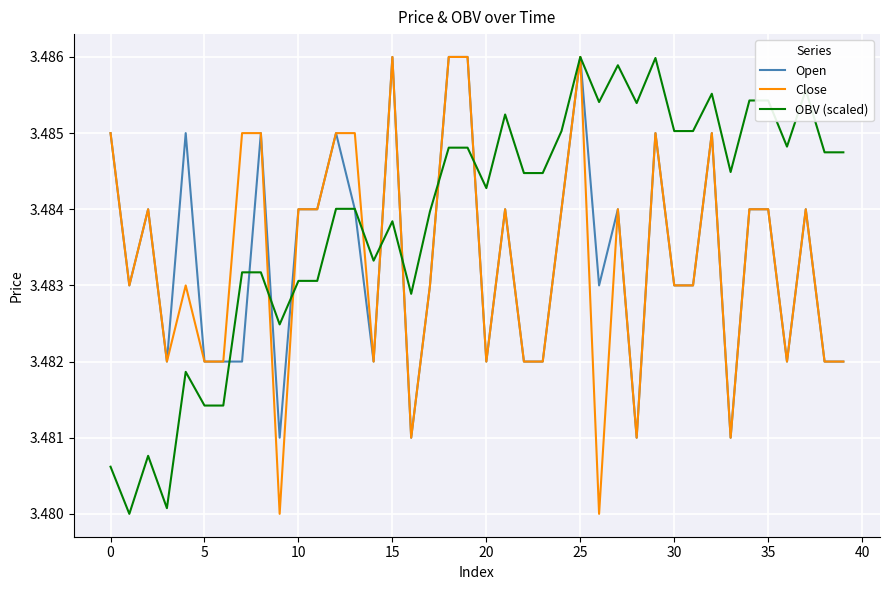

Which series has the largest total across all categories?

OBV (scaled)